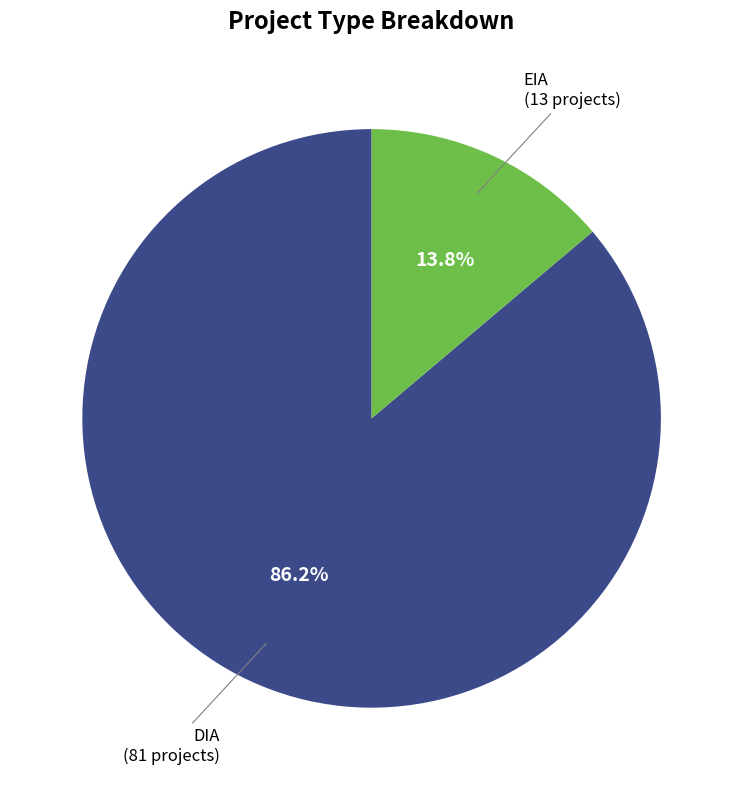

Is there any slice that represents more than half of the pie?

Yes